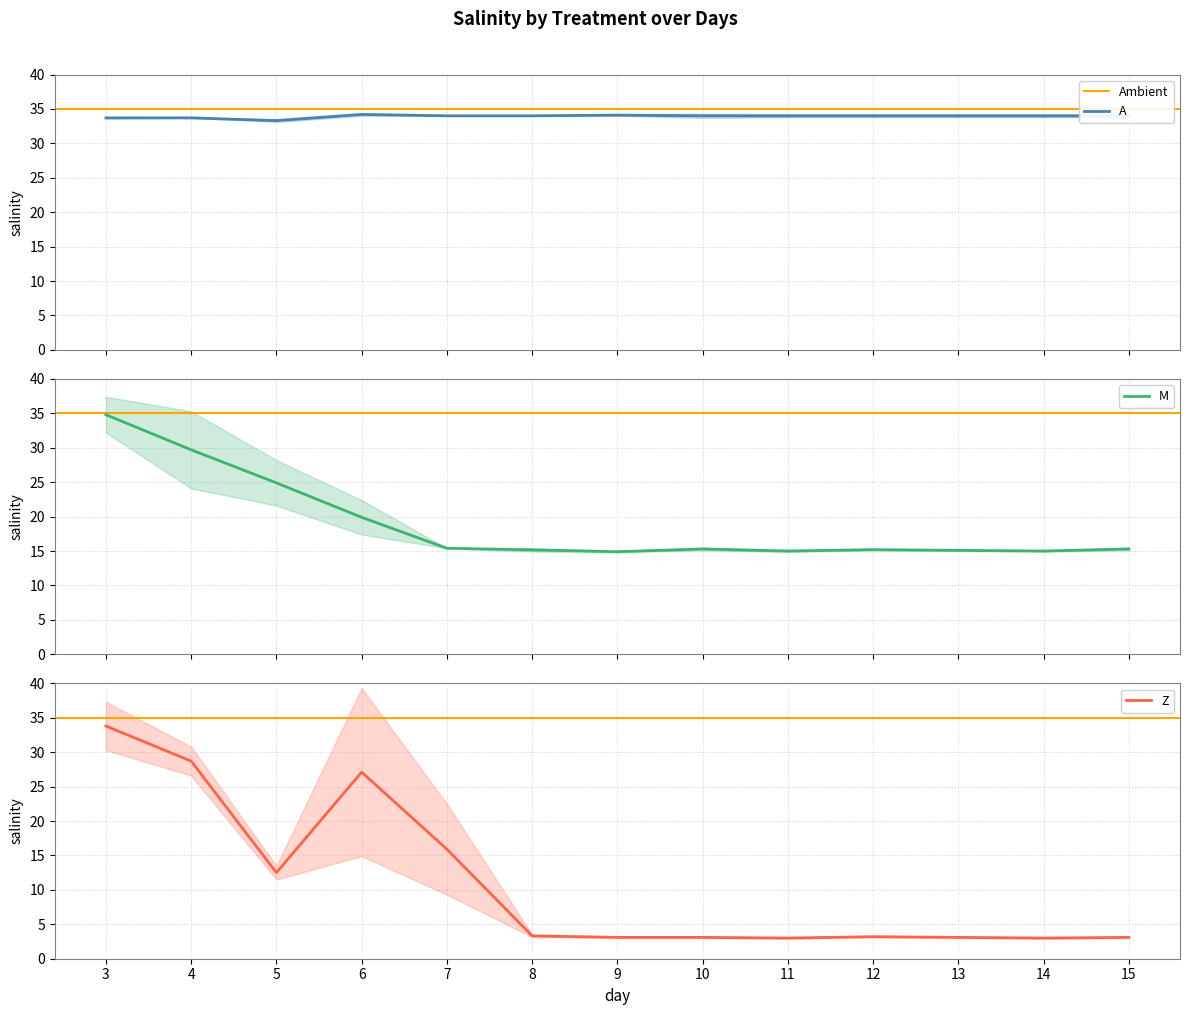

List the labels in order of A value, largest first.

6, 9, 7, 8, 10, 11, 12, 13, 14, 15, 3, 4, 5